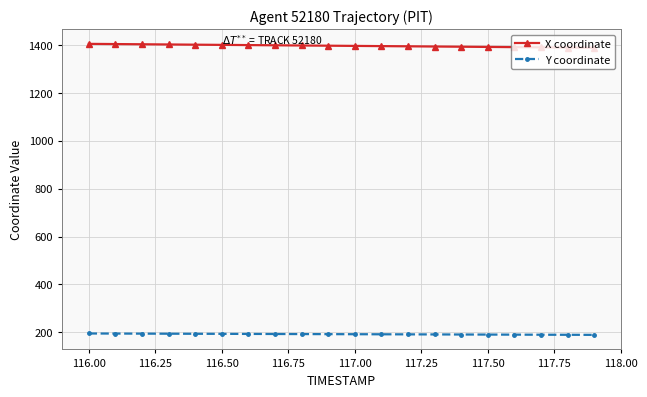

Count the number of data series in this chart.

2